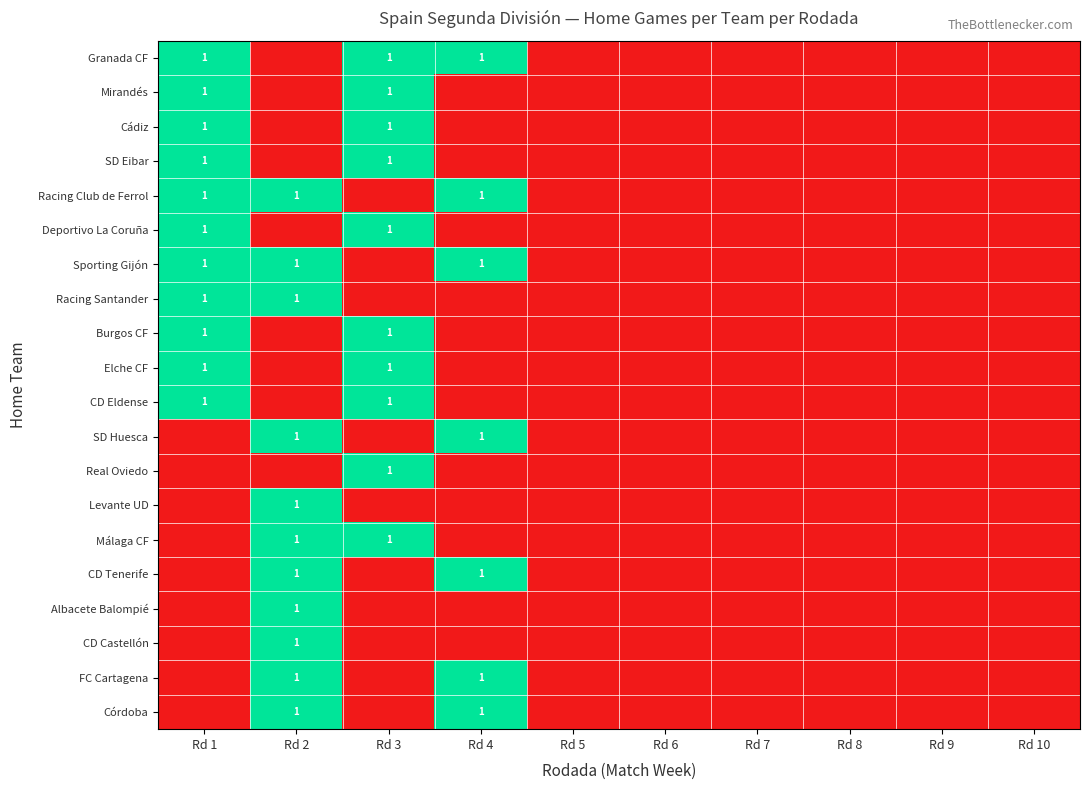

Count the number of categories in the chart.

10